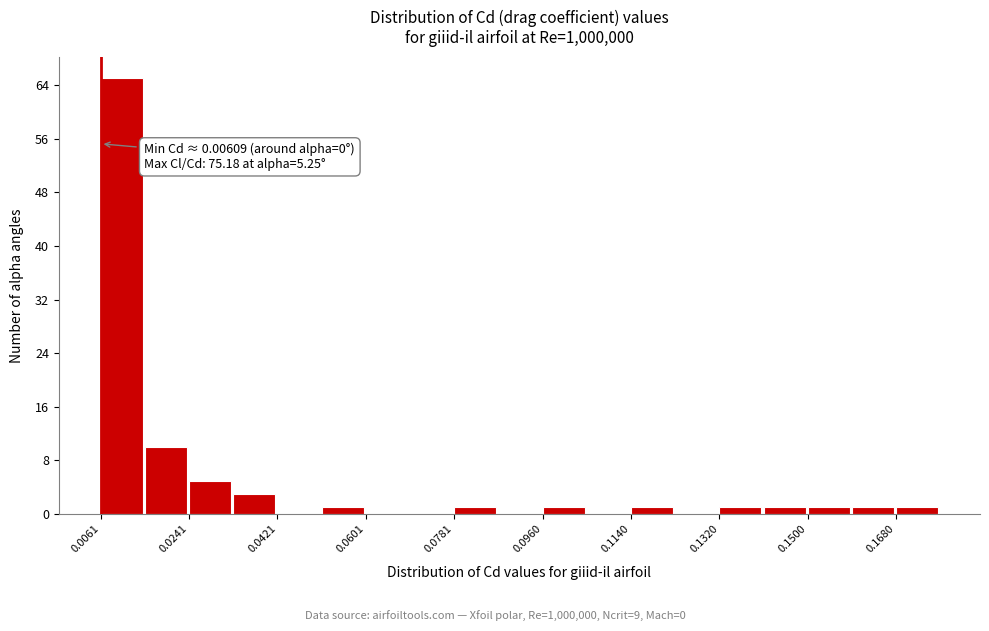

Which range on the x-axis has the tallest bar?

0.006 to 0.016